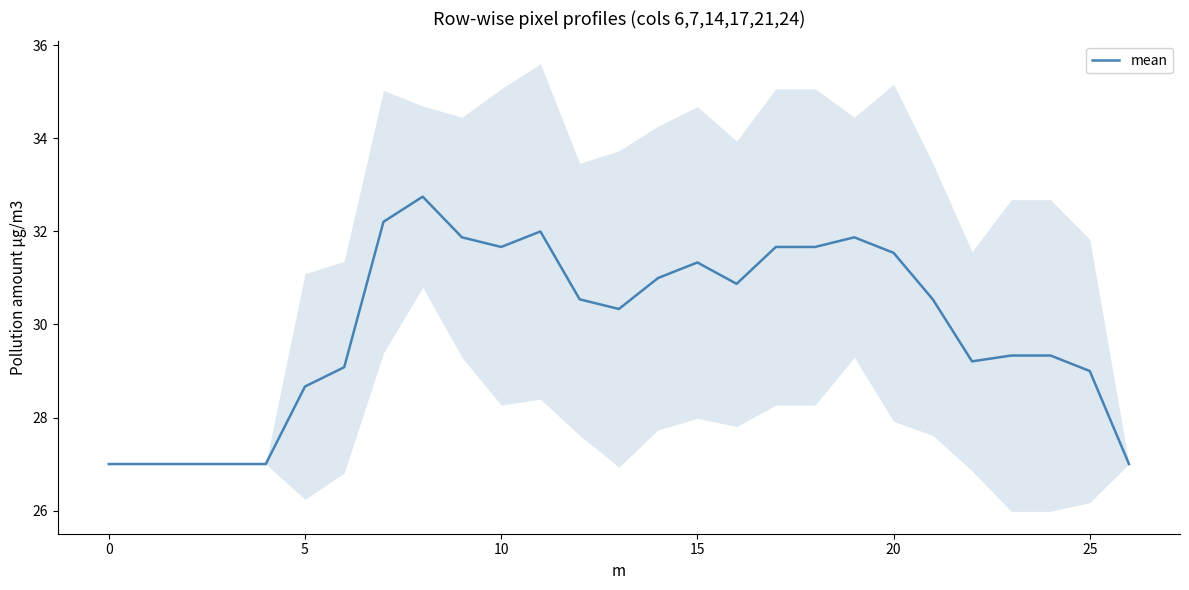

The mean series shows 13.6 at 15. True or false?

False